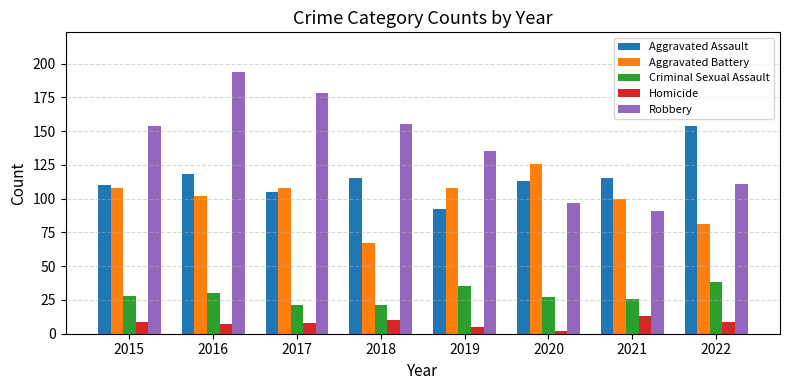

How many distinct data groups are displayed?

5